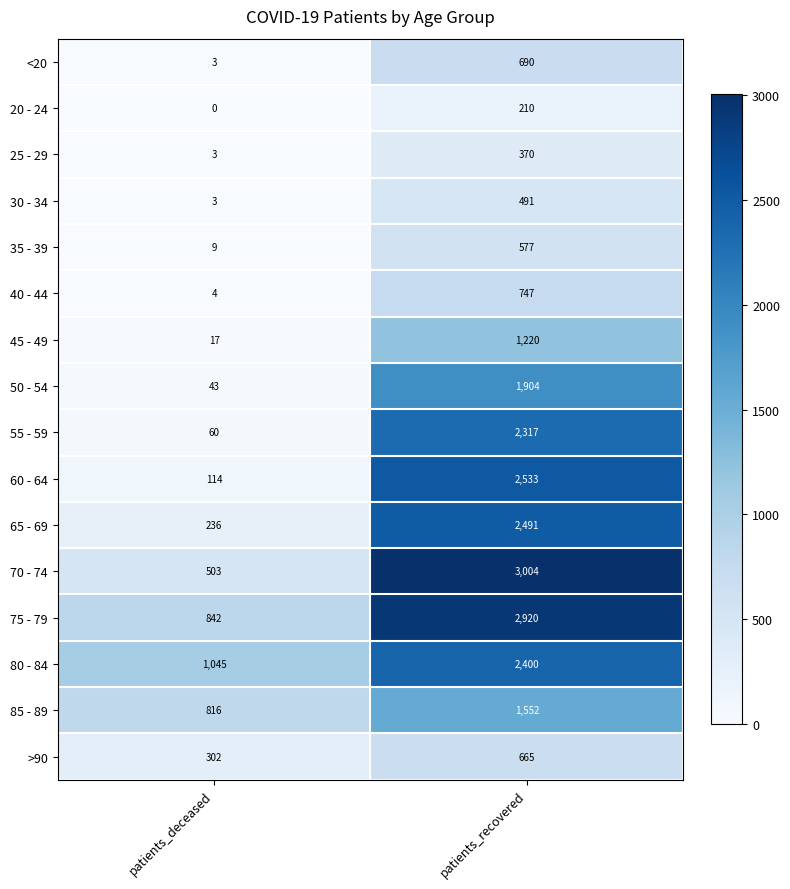

Which series has the largest range (max minus min)?

70 - 74